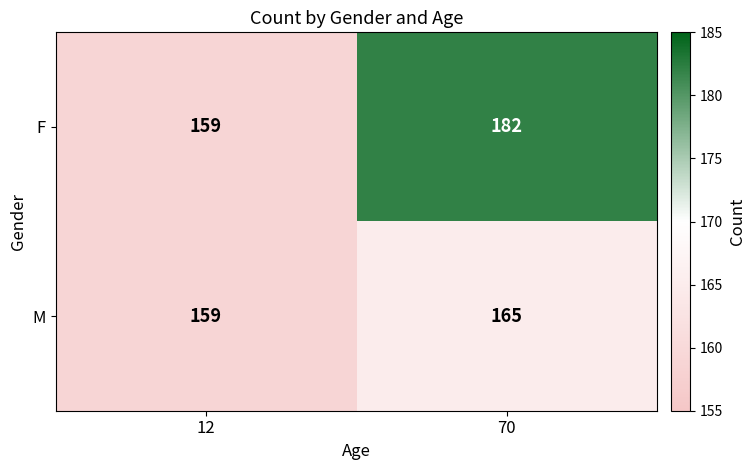

What is the sum of all F values?

341